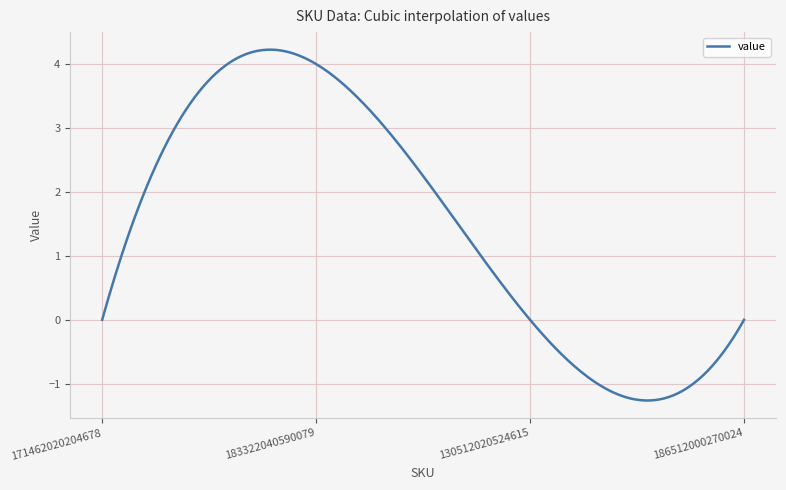

What is the difference between the maximum and minimum values?

5.5